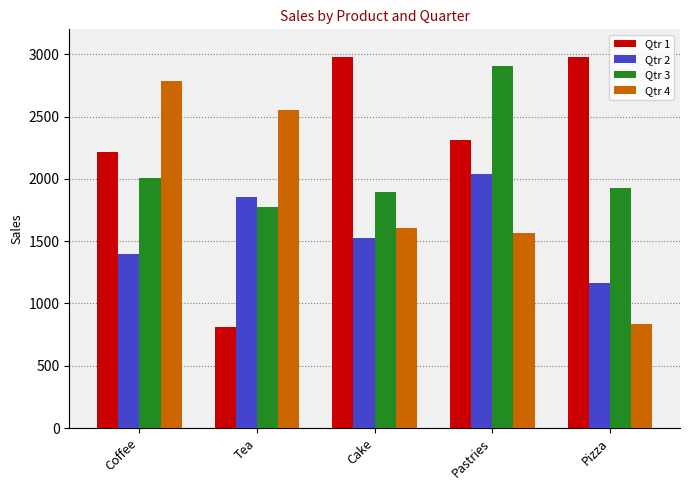

True or false: Qtr 3 has a value of 3059 at Tea.

False